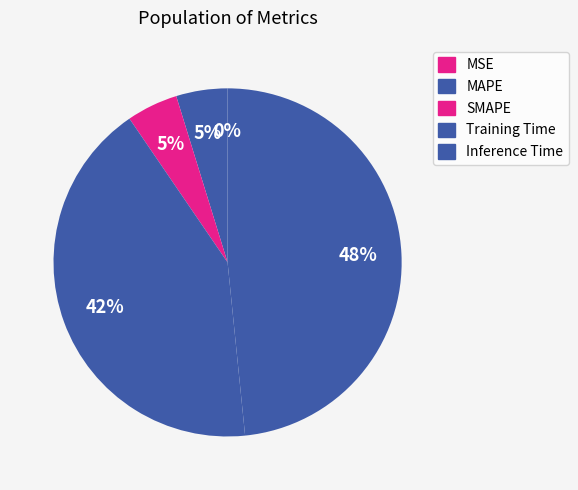

What percentage is the Inference Time slice, to the nearest percent?

48%